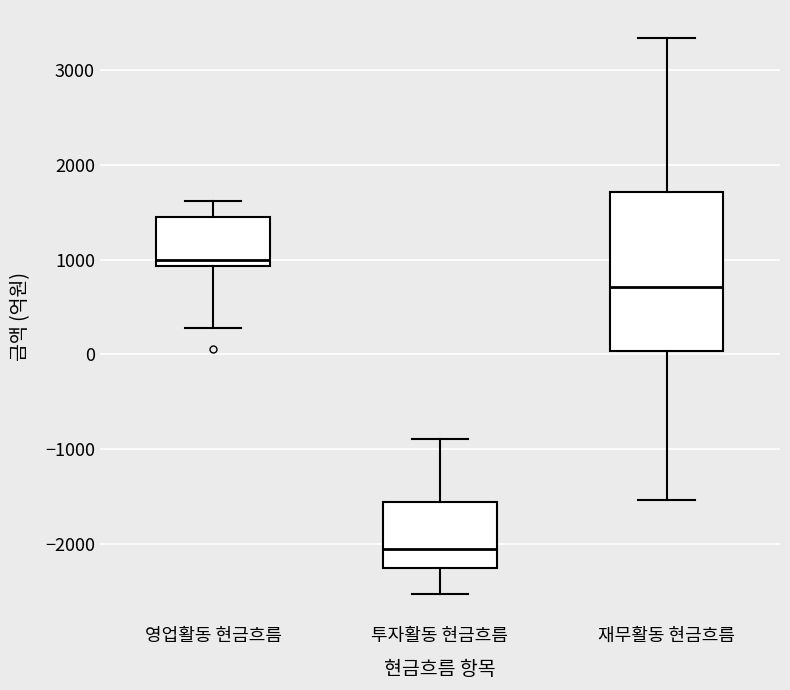

Reading left to right, transcribe this box plot: for each box, give where its median line is, the range the box spans, and where its two whiskers end, as read against the y-axis. The values are not printed on the chart, so give them approximately, as read against the axis.

영업활동 현금흐름: median 1000, box 900 to 1400, whiskers 300 to 1600
투자활동 현금흐름: median -2000, box -2300 to -1600, whiskers -2500 to -900
재무활동 현금흐름: median 700, box 0 to 1700, whiskers -1500 to 3300